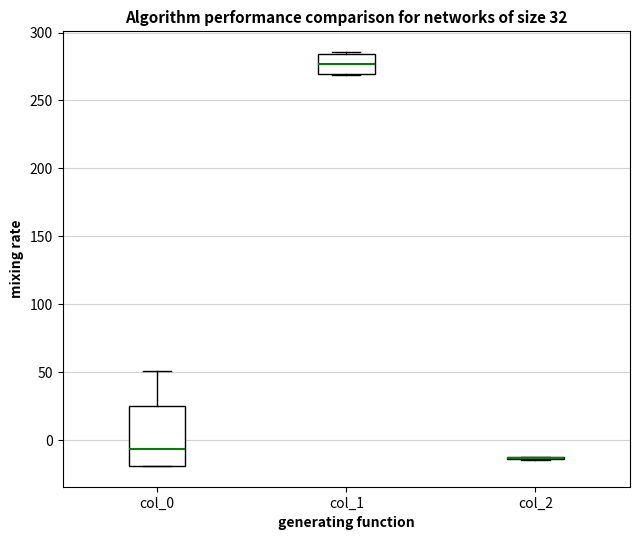

Comparing the boxes themselves (not the whiskers), which one is the tallest?

col_0